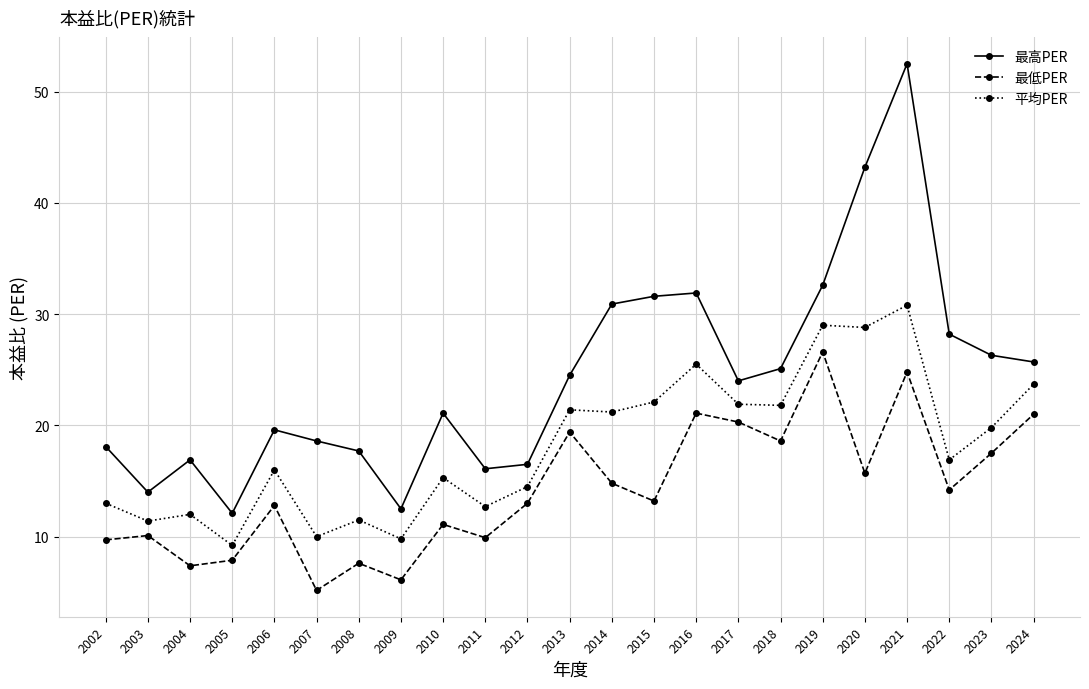

True or false: 最高PER and 最低PER cross at least once.

False